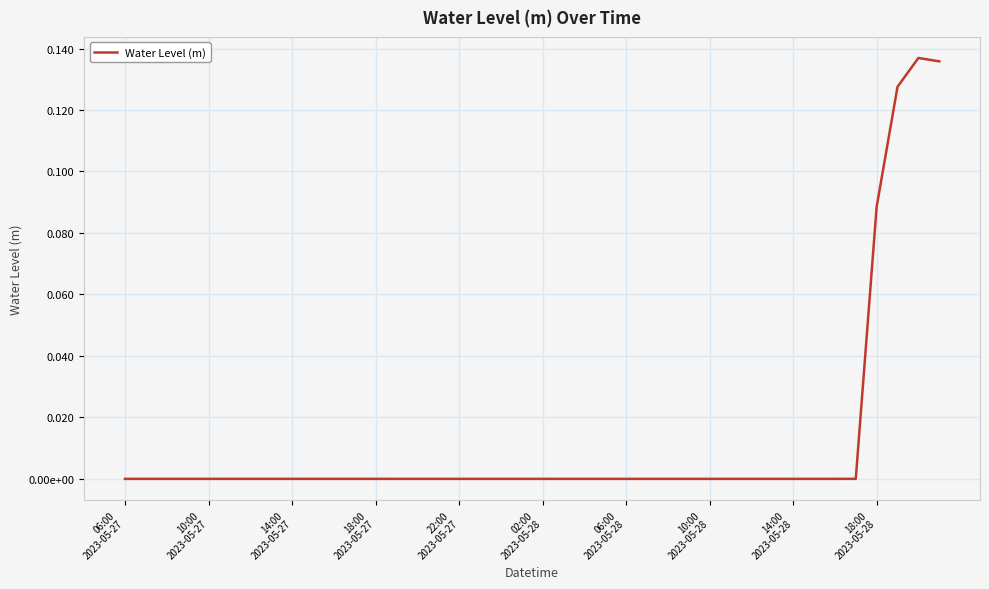

What is the label of the 3rd point from the left?

14:00
2023-05-27